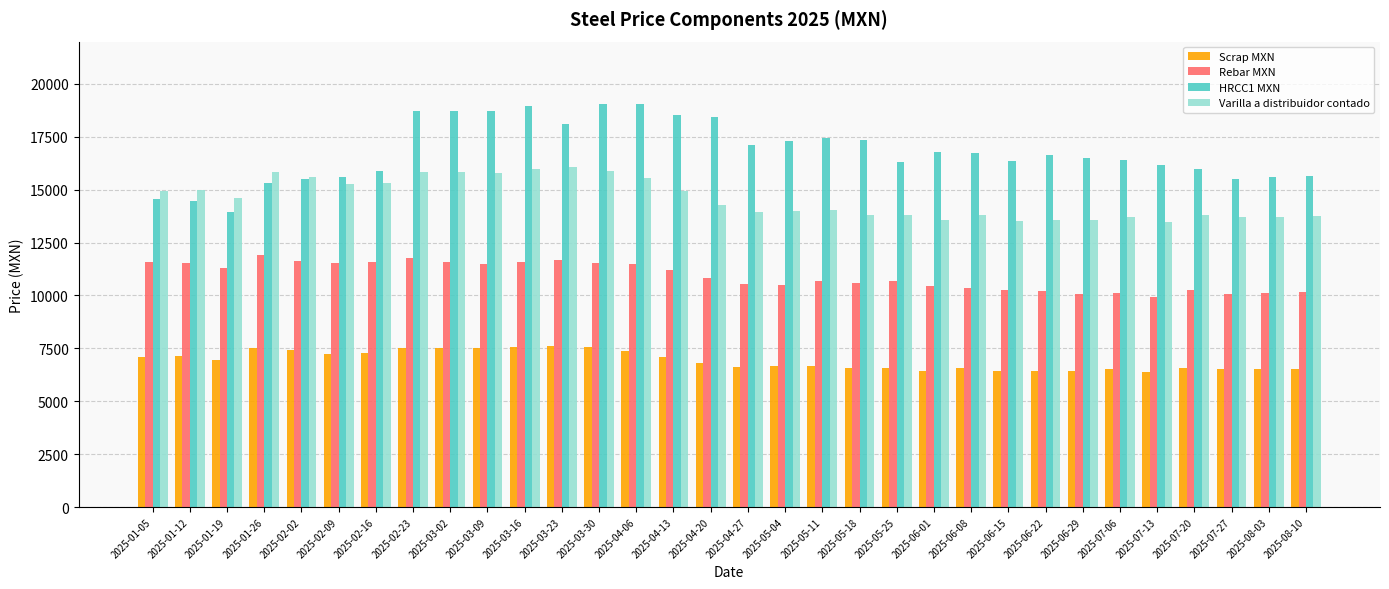

What is the label of the 29th bar from the left?

2025-07-20